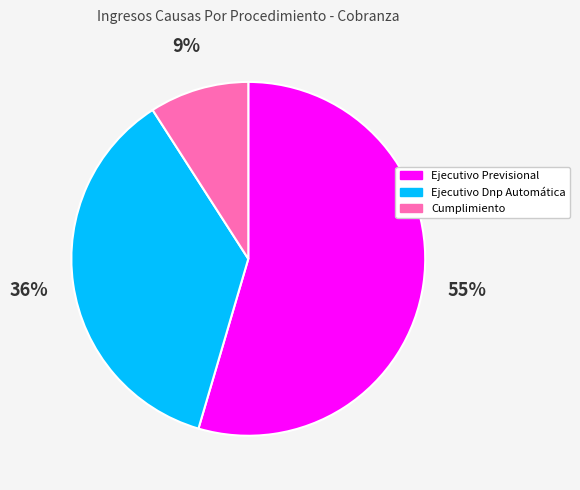

How many slices are in this pie chart?

3